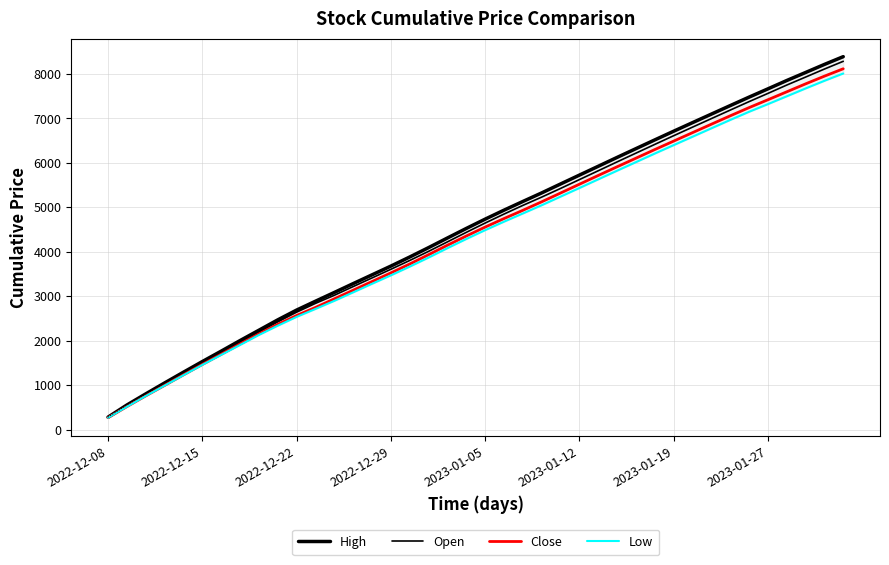

How many series are shown in this chart?

4